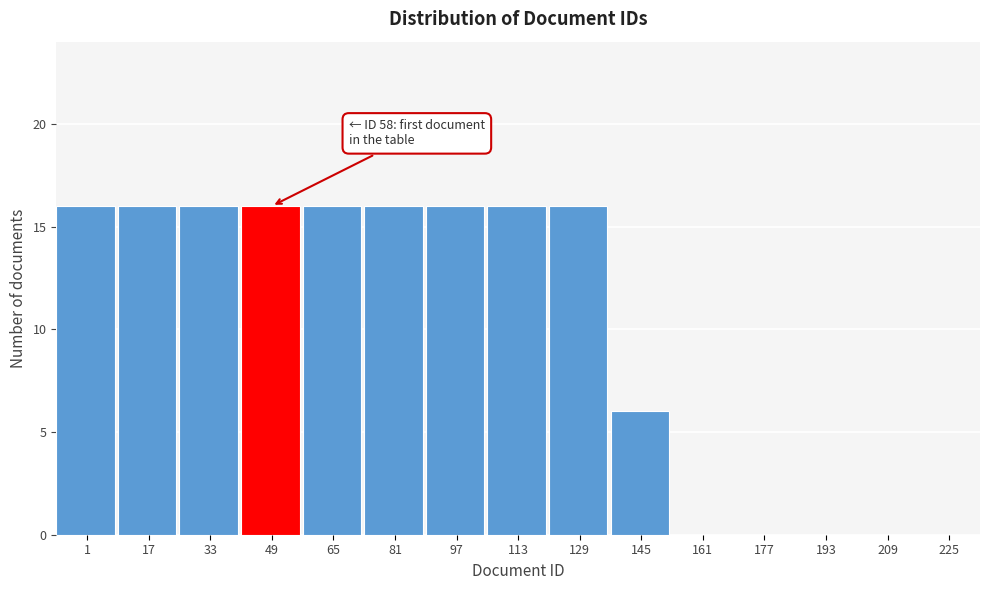

Reading left to right, what are all the values shown in this chart?

1=16	17=16	33=16	49=16	65=16	81=16	97=16	113=16	129=16	145=6	161=0	177=0	193=0	209=0	225=0